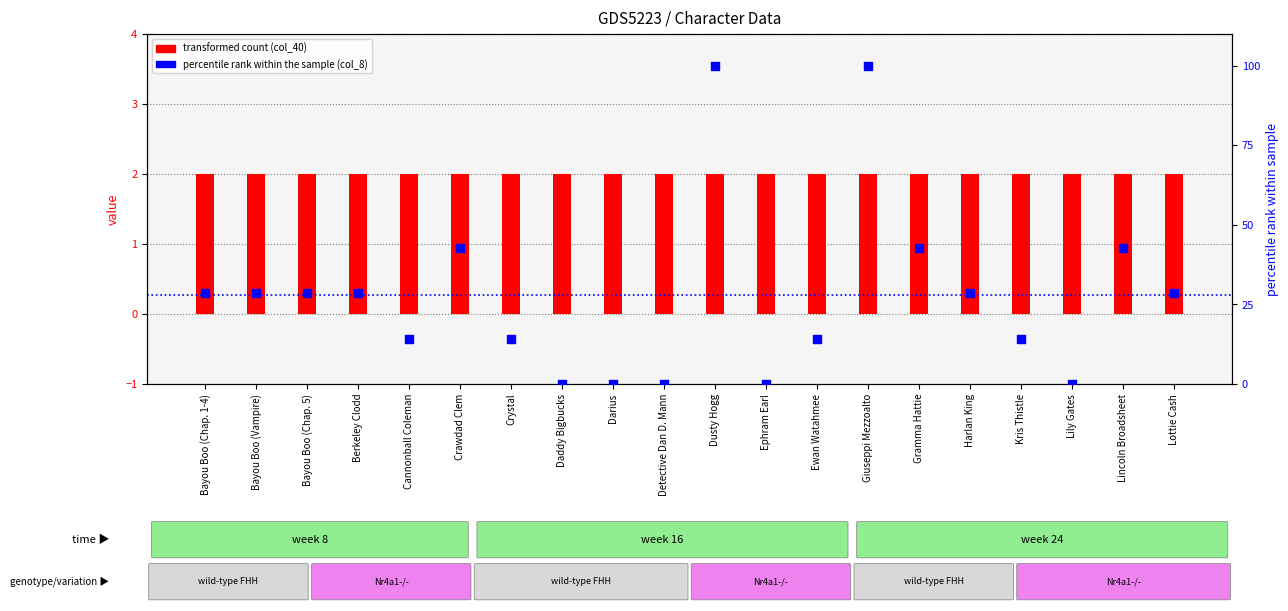

Is the value of col_8 (percentile rank) at Gramma Hattie greater than the value of col_40 (transformed count) at Ewan Watahmee?

Yes